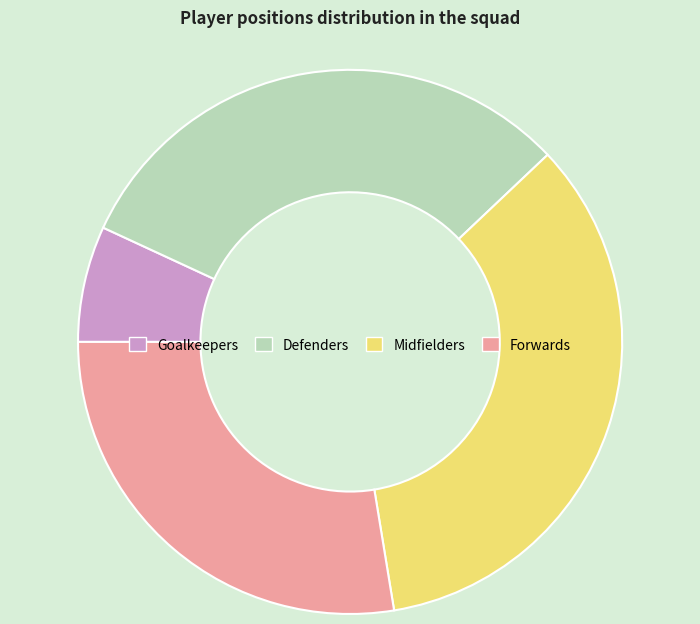

Is there a majority slice in this chart?

No